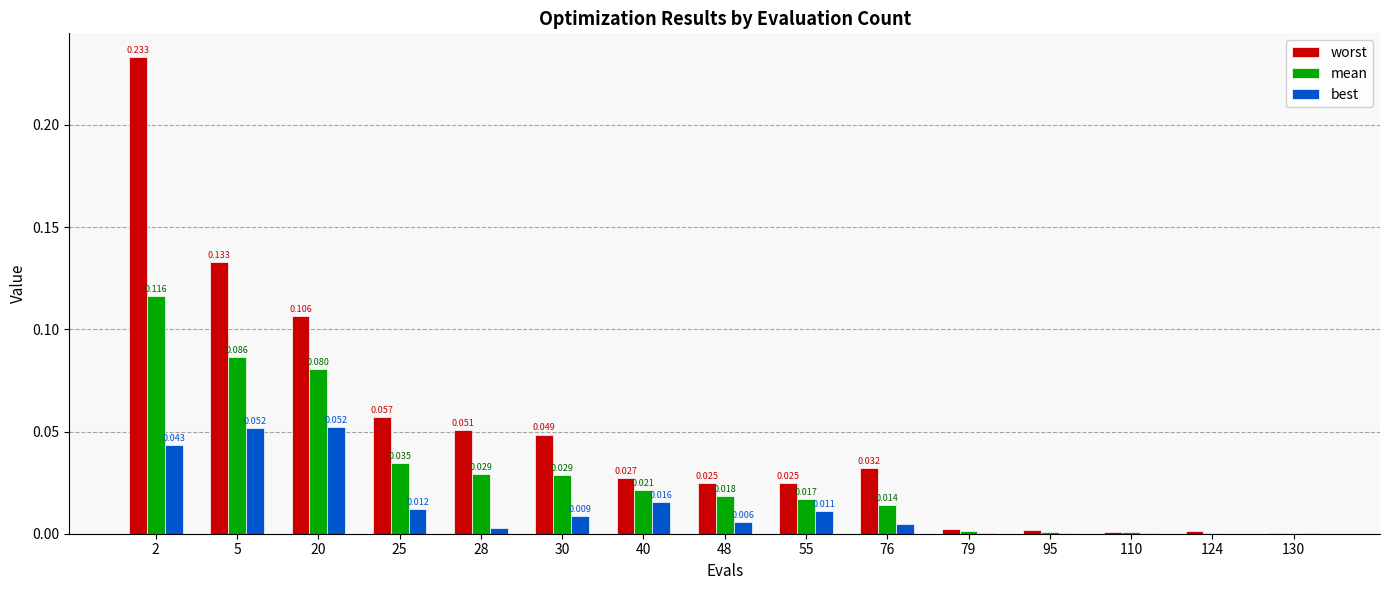

Which series changed the most between 2 and 30?

worst